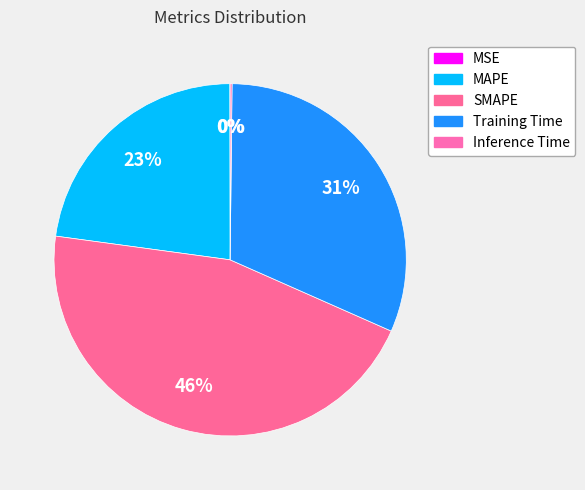

Rank the categories by value from highest to lowest.

SMAPE, Training Time, MAPE, Inference Time, MSE